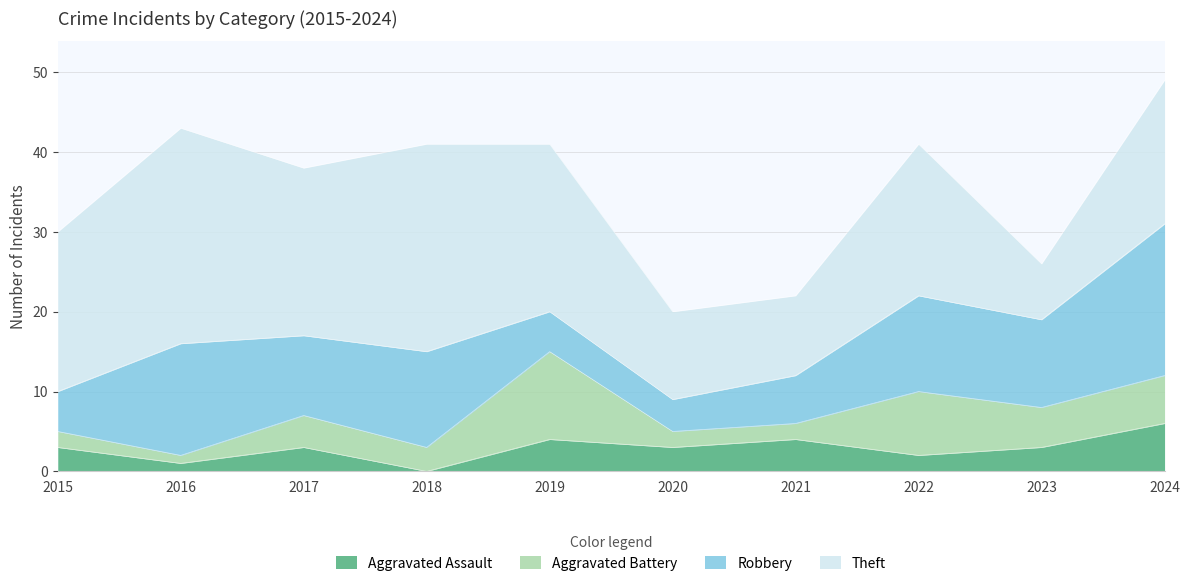

The Aggravated Assault series shows 3 at 2017. True or false?

True